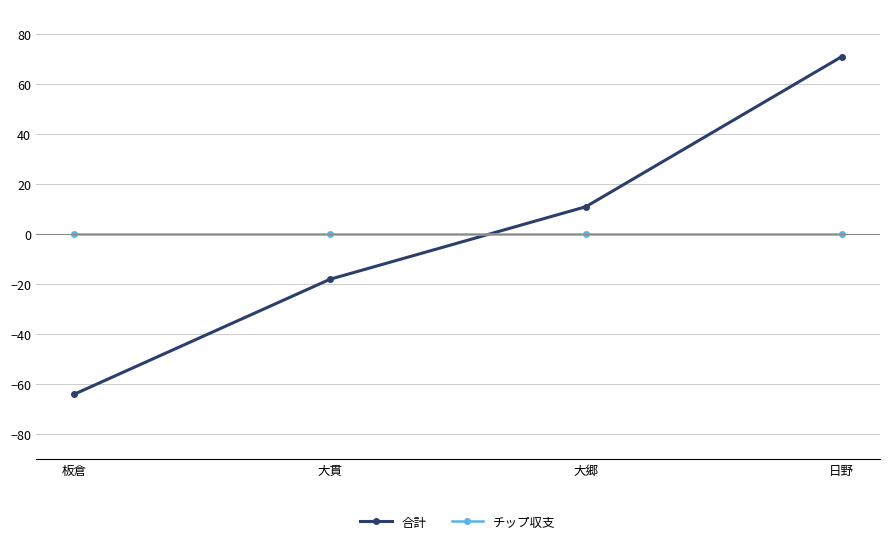

How many series are shown in this chart?

2